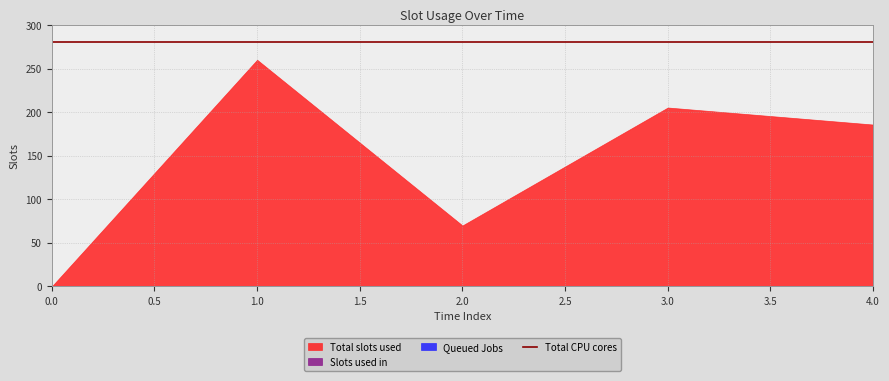

True or false: Total slots used has more than 0 points higher than both neighbors.

True